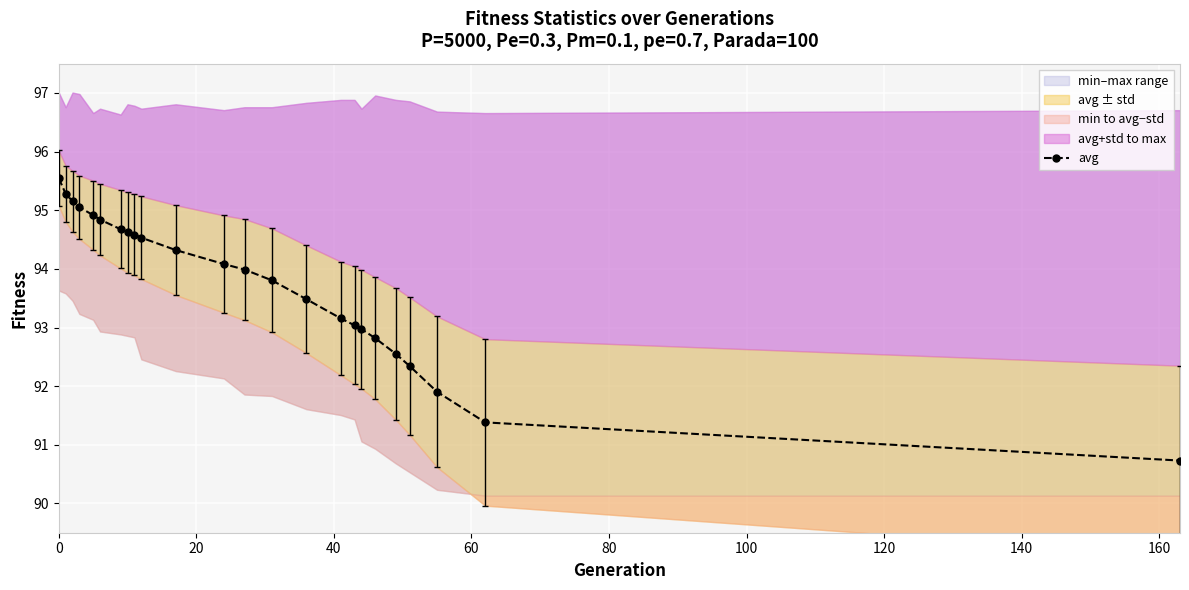

What is the maximum value for avg?

95.5